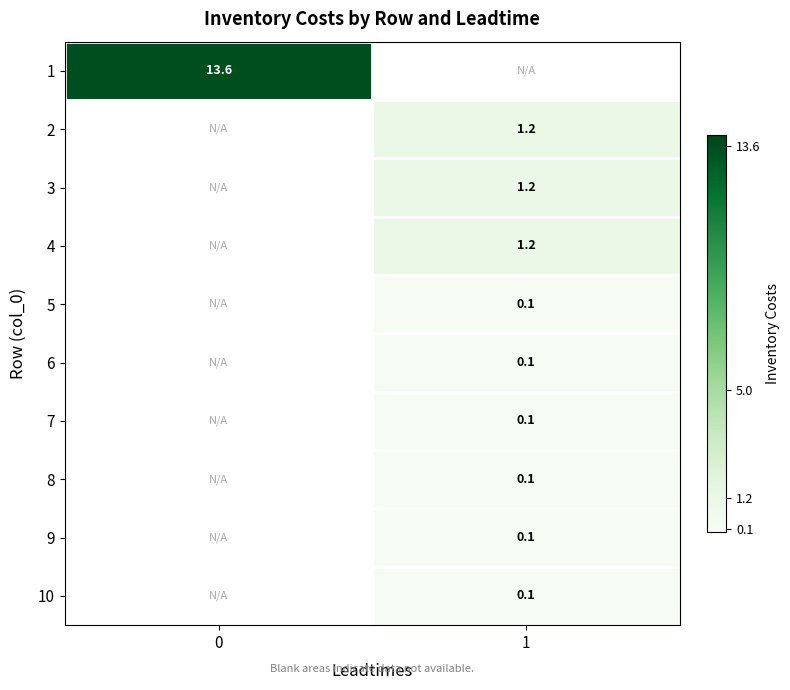

The 4 series shows 1.2 at 1. True or false?

True